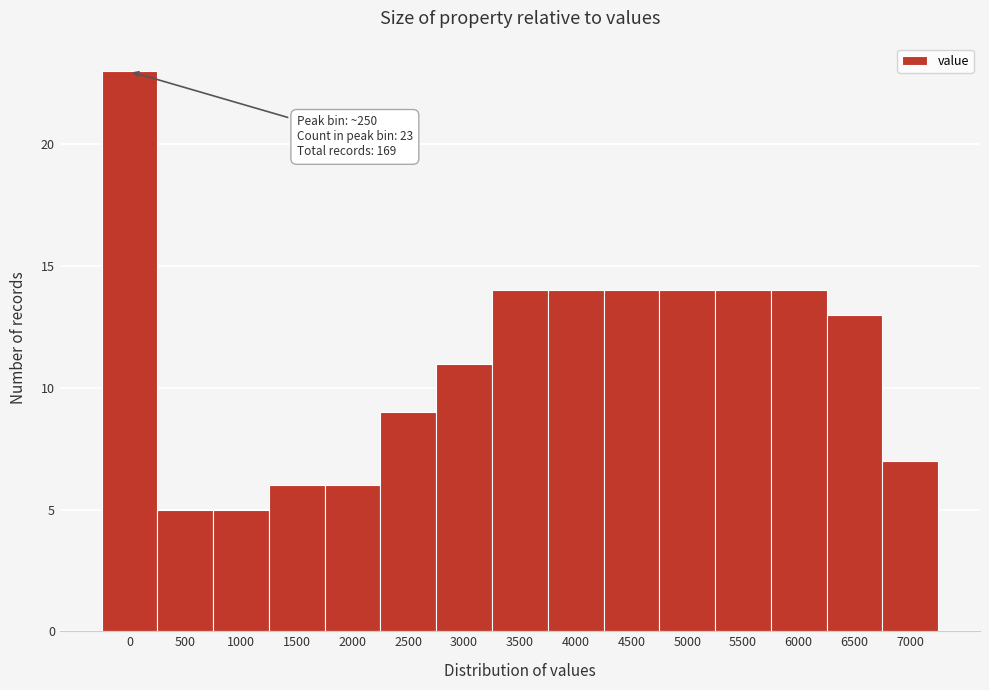

Reading right to left, transcribe all the data shown in this chart.

7	13	14	14	14	14	14	14	11	9	6	6	5	5	23